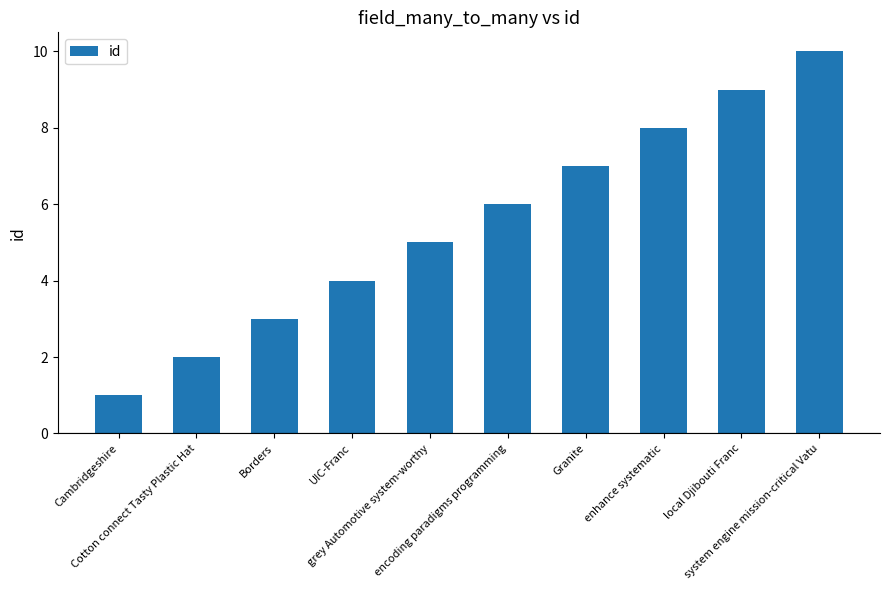

Reading left to right, transcribe all the data shown in this chart.

Cambridgeshire=1	Cotton connect Tasty Plastic Hat=2	Borders=3	UIC-Franc=4	grey Automotive system-worthy=5	encoding paradigms programming=6	Granite=7	enhance systematic=8	local Djibouti Franc=9	system engine mission-critical Vatu=10